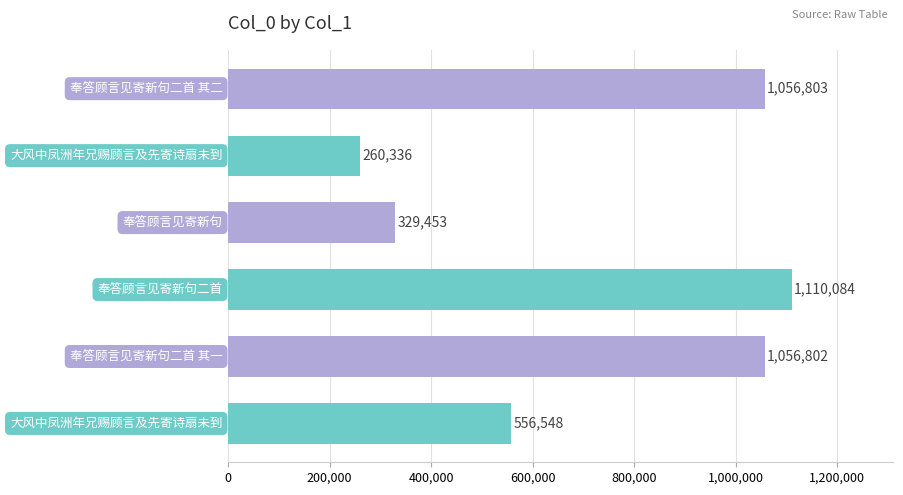

Count the number of categories in the chart.

6